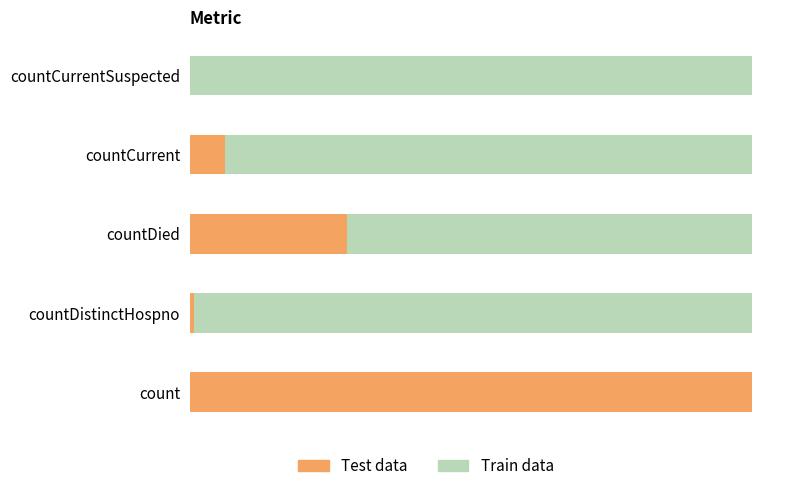

Which series has the largest range (max minus min)?

Test data